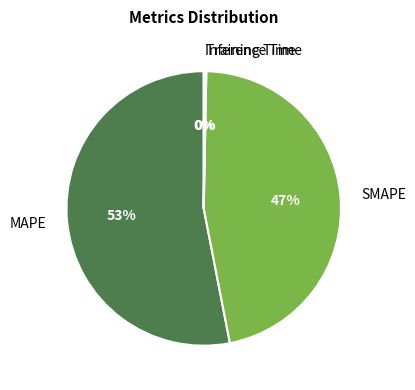

To the nearest percent, what is the average slice percentage?

25%